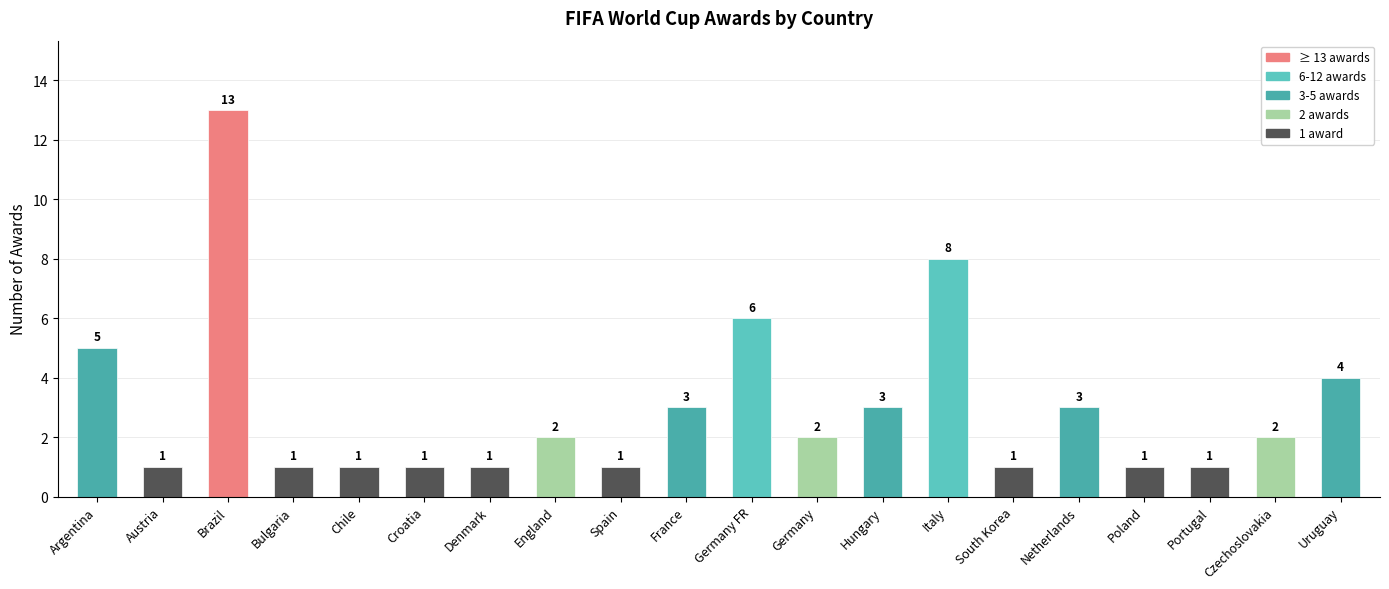

How many data points are less than 2?

9